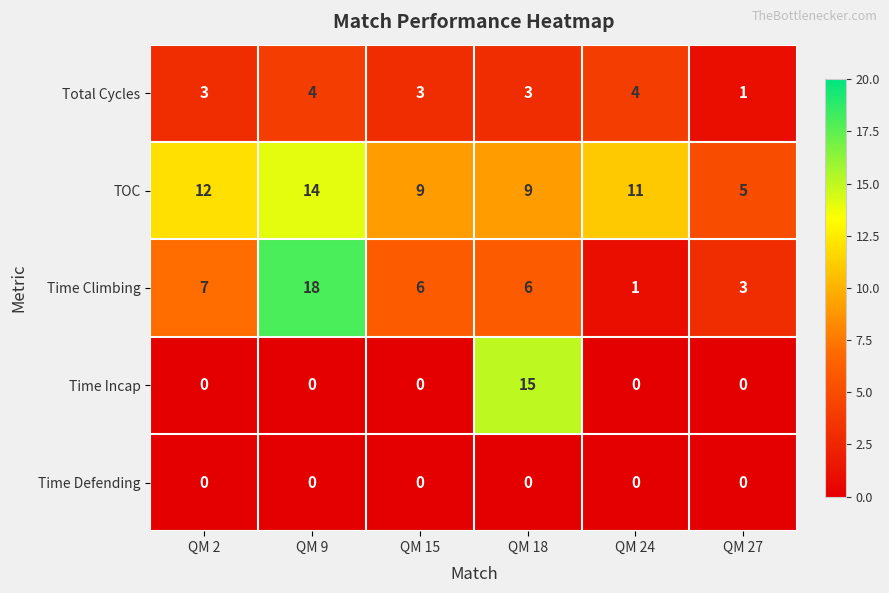

Is it true that TOC equals 9 at QM 27?

False